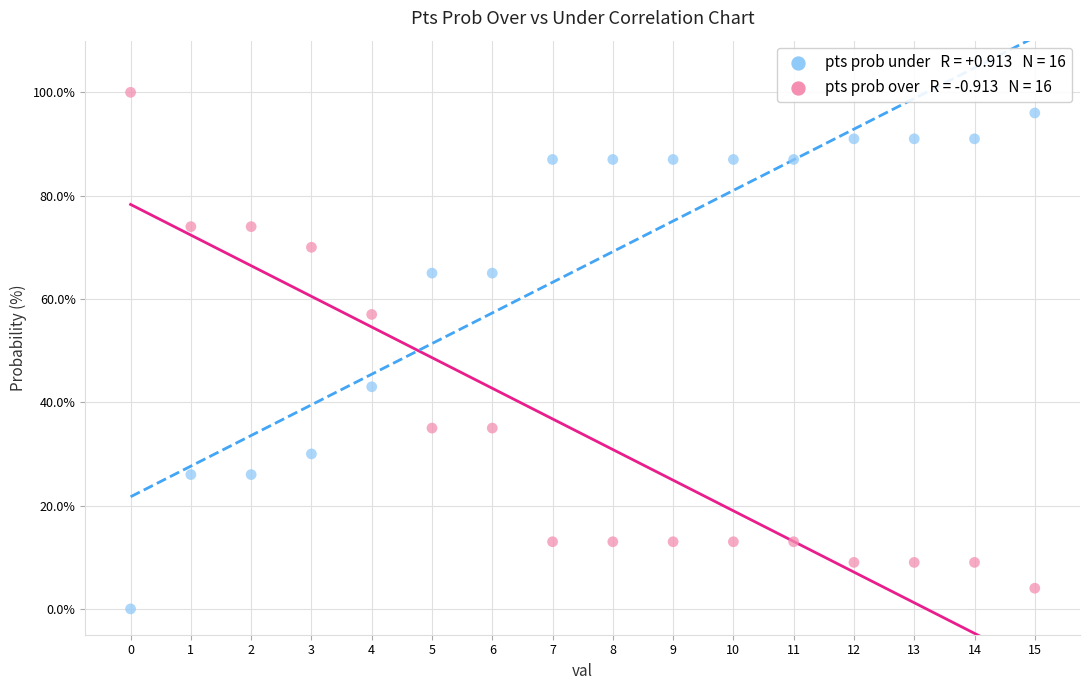

Across all data points, what is the range of Y values (max minus min)?

100